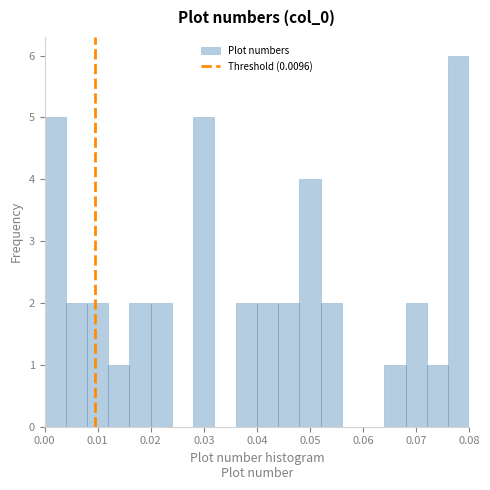

Reading left to right, transcribe this chart: for each bar, give the range it covers on the x-axis and its height. The values are not printed on the chart, so give them approximately, as read against the axis.

0.000 to 0.004: 5
0.004 to 0.008: 2
0.008 to 0.012: 2
0.012 to 0.016: 1
0.016 to 0.020: 2
0.020 to 0.024: 2
0.024 to 0.028: 0
0.028 to 0.032: 5
0.032 to 0.036: 0
0.036 to 0.040: 2
0.040 to 0.044: 2
0.044 to 0.048: 2
0.048 to 0.052: 4
0.052 to 0.056: 2
0.056 to 0.060: 0
0.060 to 0.064: 0
0.064 to 0.068: 1
0.068 to 0.072: 2
0.072 to 0.076: 1
0.076 to 0.080: 6